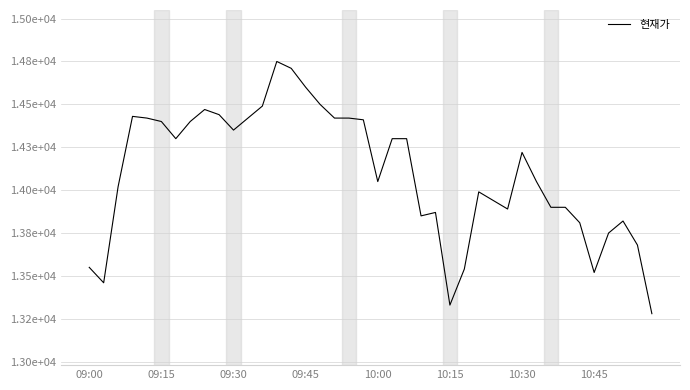

Is this an area chart (filled region under the line)?

No